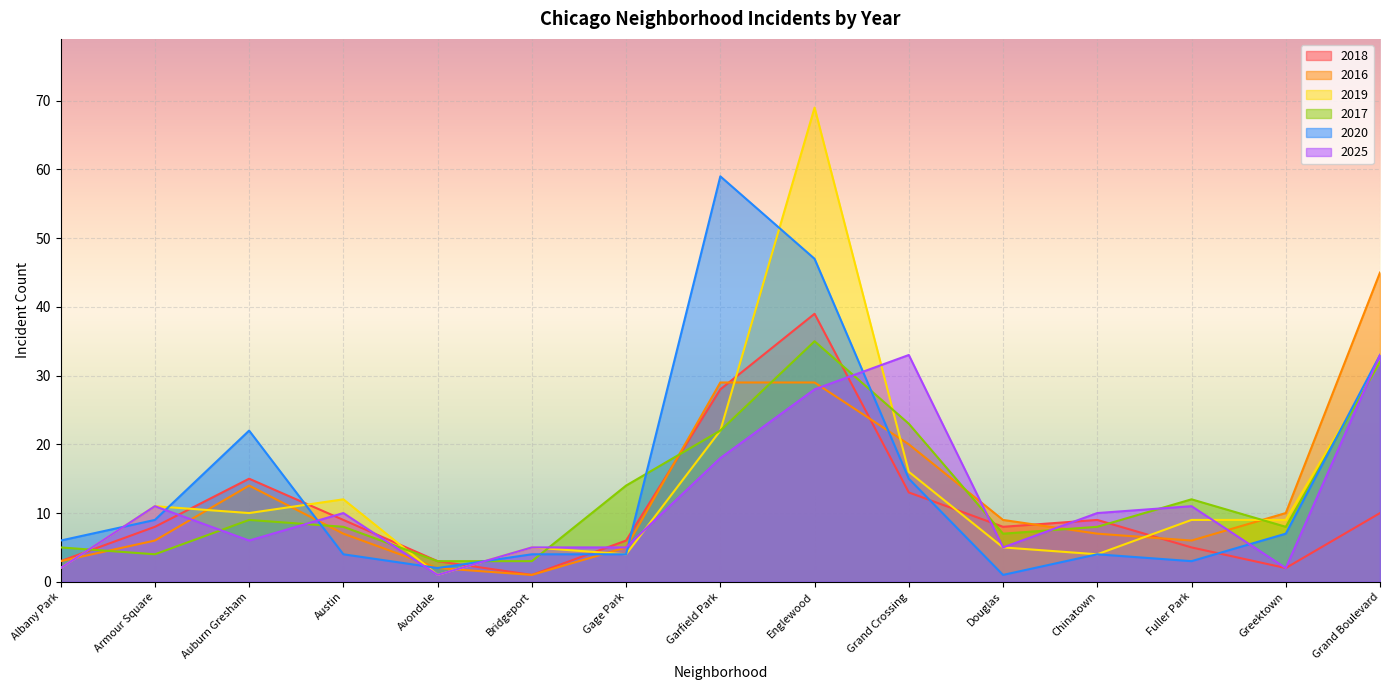

Reading right to left, list all the values displayed in this chart.

2018: 10	2	5	9	8	13	39	28	6	1	3	9	15	8	3
2016: 45	10	6	7	9	20	29	29	5	1	2	7	14	6	3
2019: 32	9	9	4	5	16	69	22	4	5	1	12	10	11	2
2017: 32	8	12	8	7	23	35	22	14	3	3	8	9	4	5
2020: 33	7	3	4	1	15	47	59	4	4	2	4	22	9	6
2025: 33	2	11	10	5	33	28	18	5	5	1	10	6	11	2